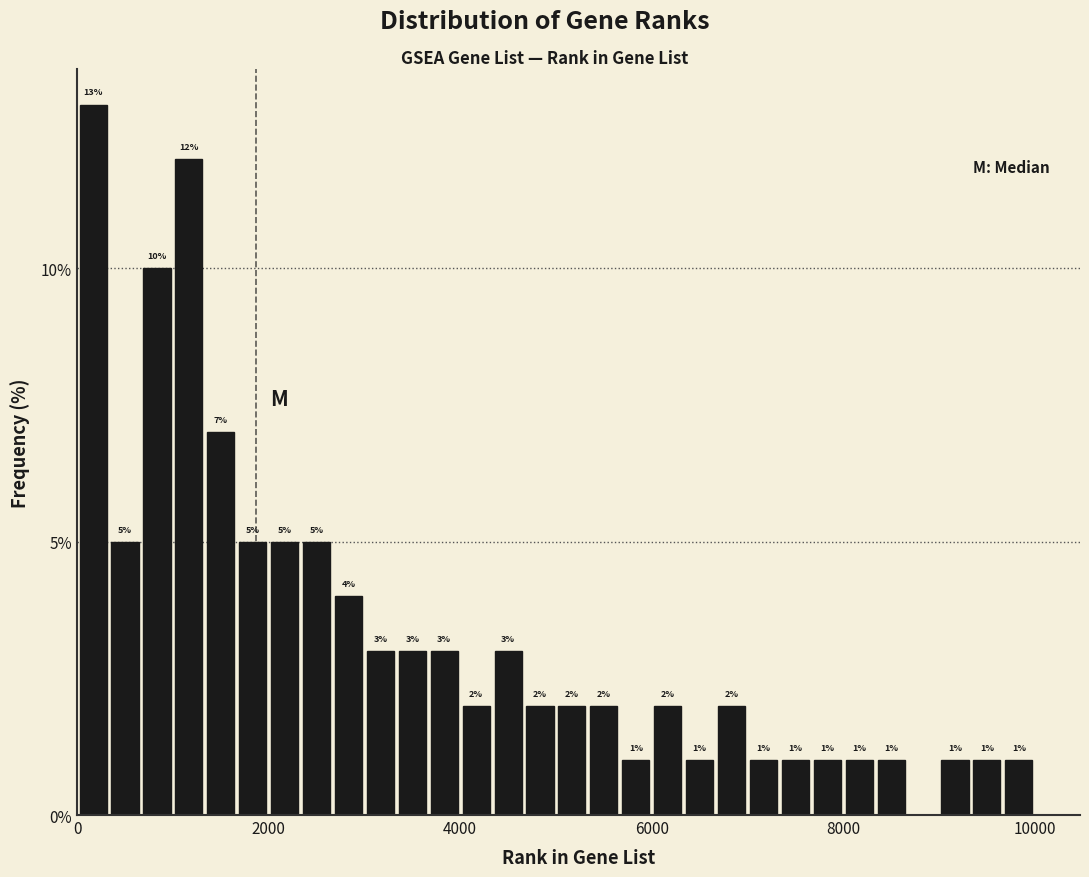

Around what value on the x-axis is the tallest bar? Give the approximate position of its centre, as read against the axis.

200